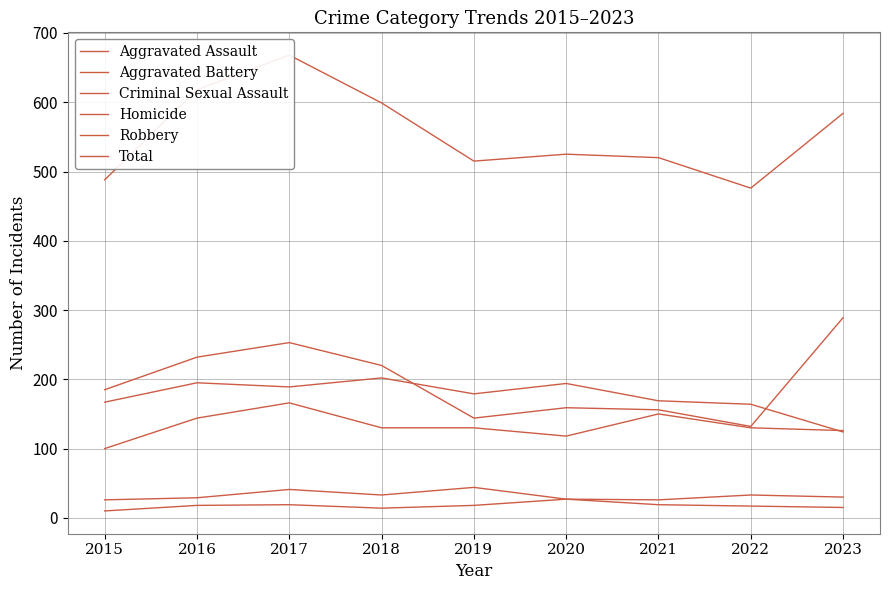

List the series in order of their peak value, highest first.

Total, Robbery, Aggravated Battery, Aggravated Assault, Criminal Sexual Assault, Homicide